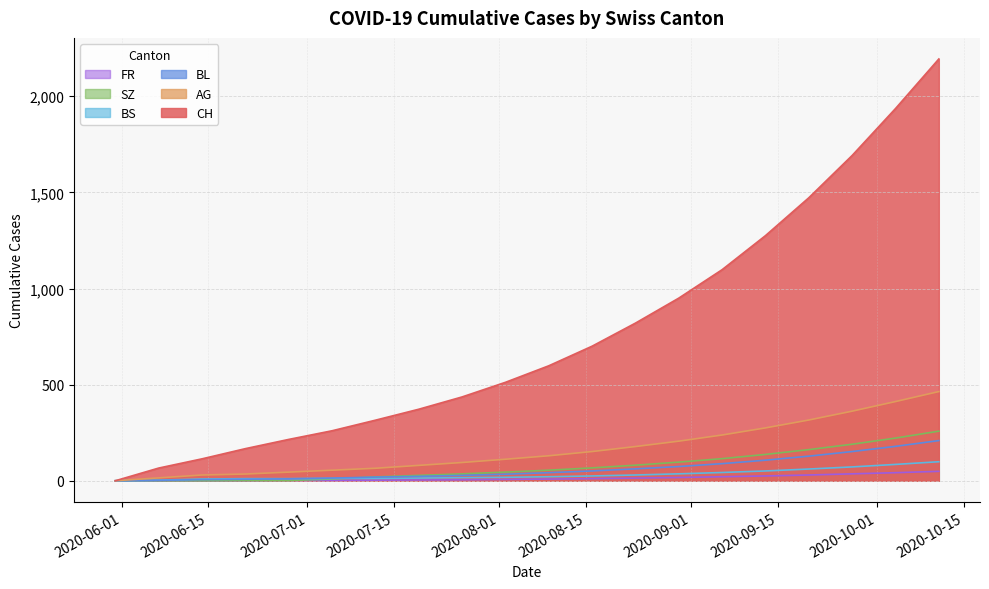

What is the total value across all series at 2020-08-02?

728